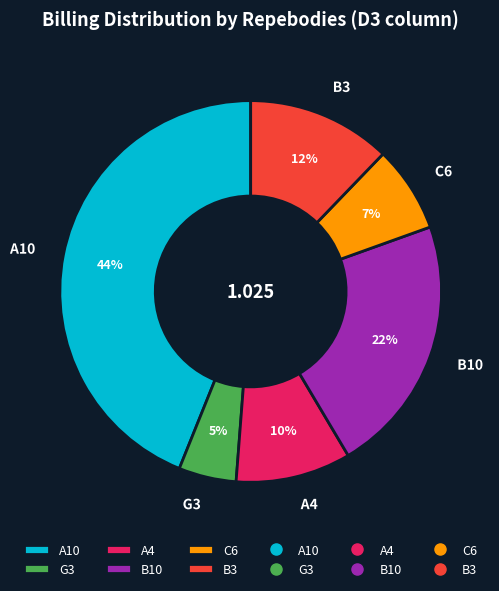

Is there any slice that represents more than half of the pie?

No